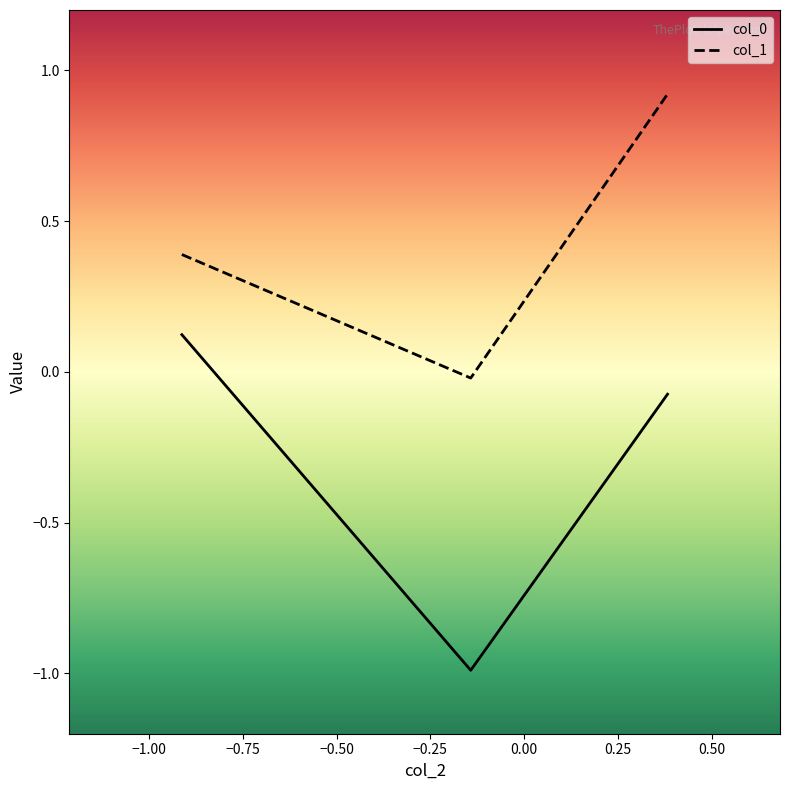

What is the sum of all col_1 values?

1.3